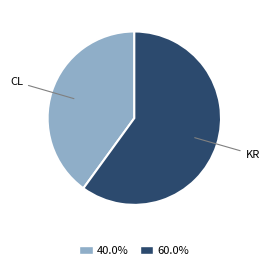

How many segments does this pie chart have?

2